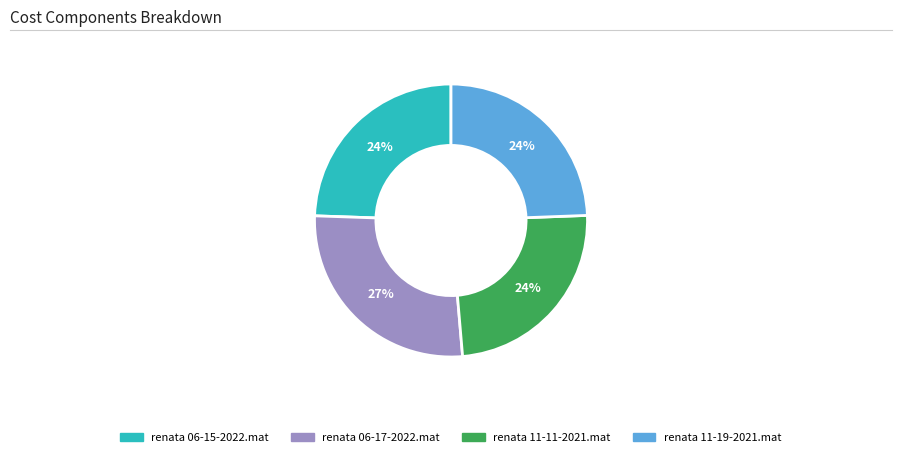

How many segments does this pie chart have?

4